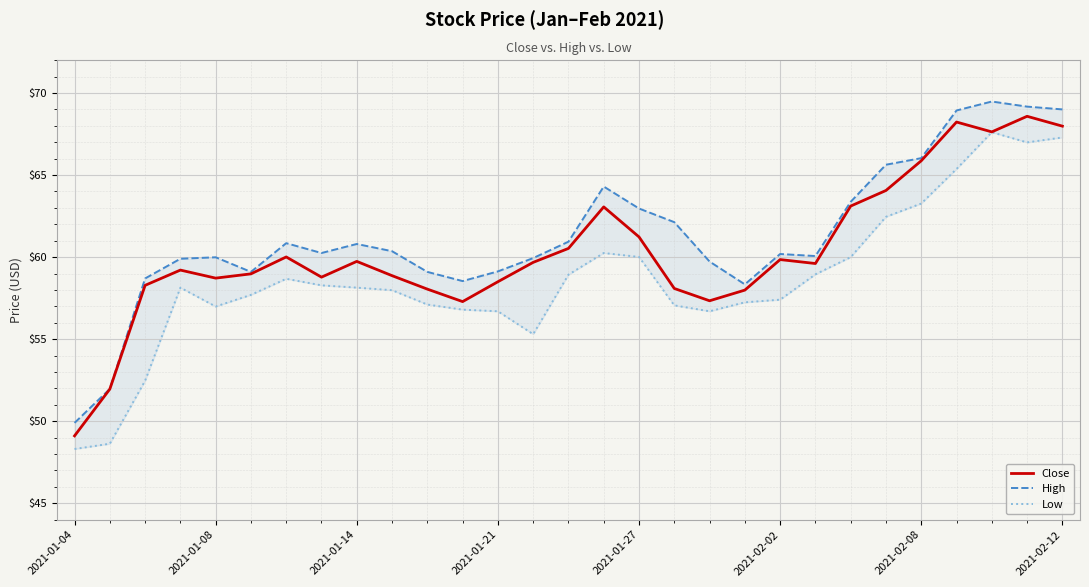

At which category is the sum across all series the highest?

27